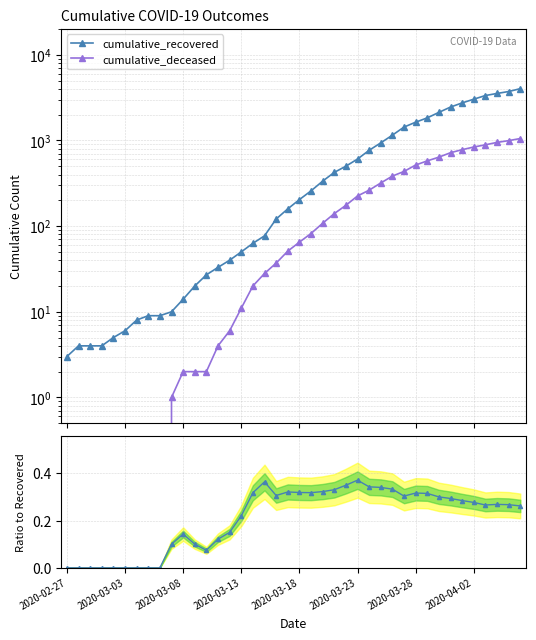

What is the total value across all series at 37?

4491.3